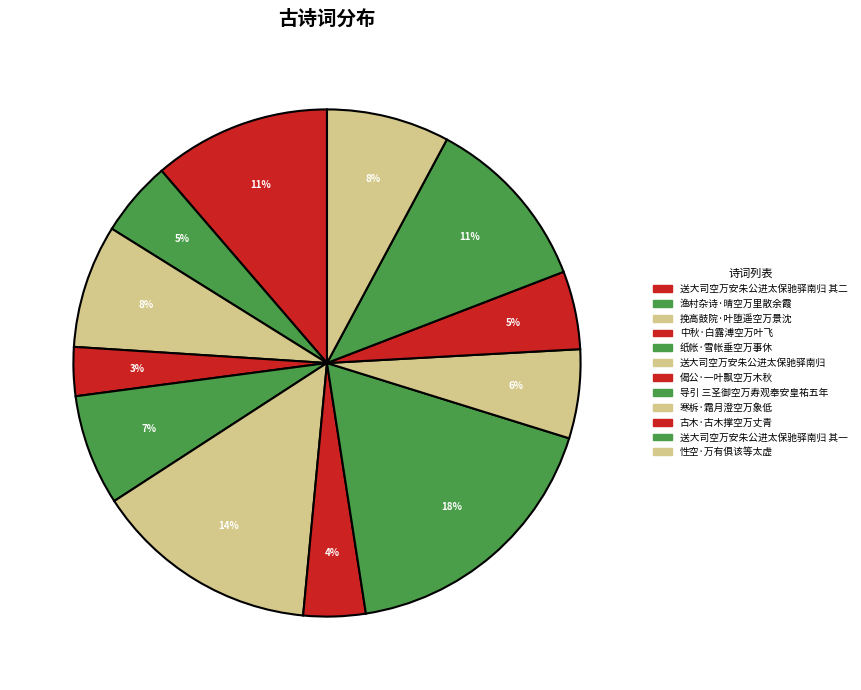

Which category has the smallest portion of the pie?

中秋·白露溥空万叶飞